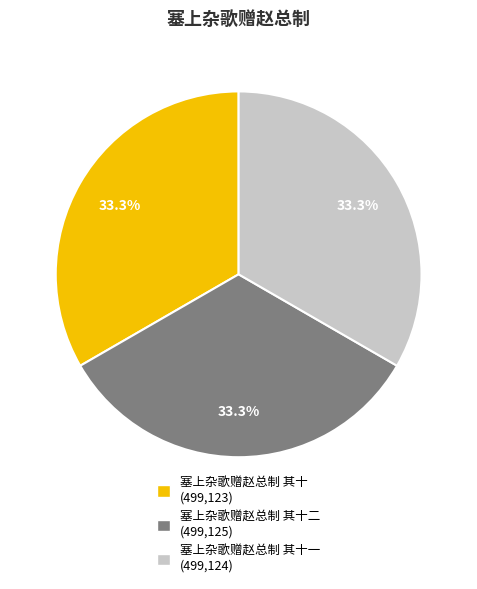

Approximately how many times larger is the value at 塞上杂歌赠赵总制 其十二 (499,125) compared to 塞上杂歌赠赵总制 其十一 (499,124)?

1.0